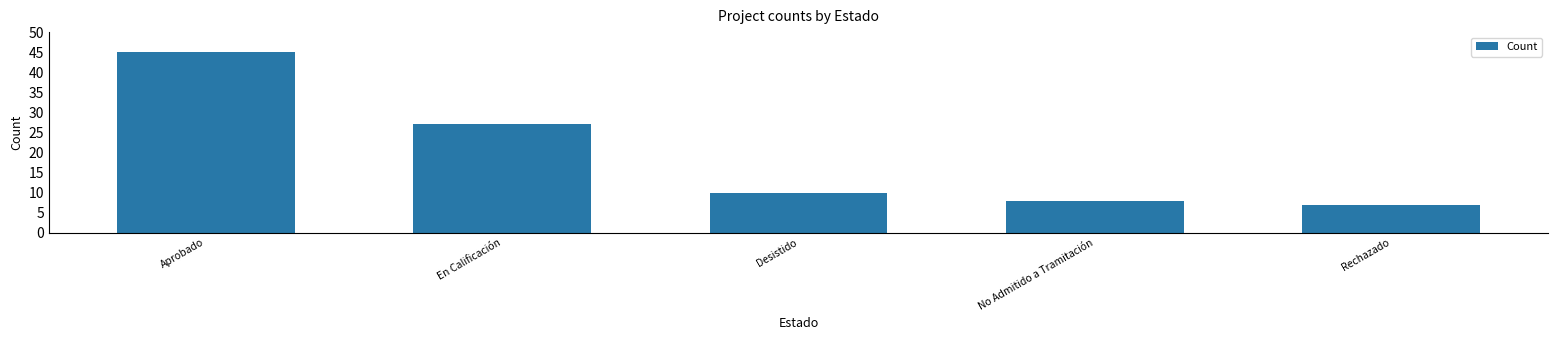

How many data points are less than 10?

2